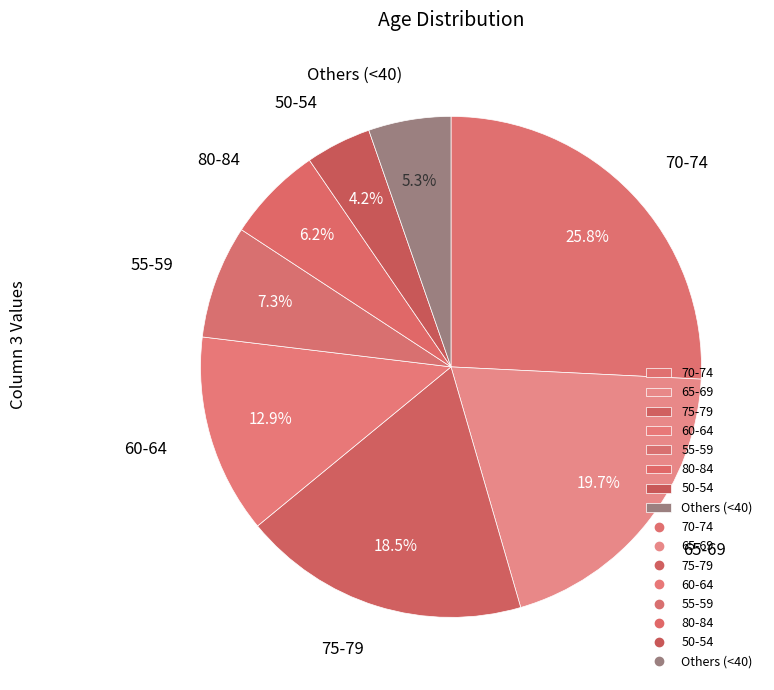

Which category has the smallest portion of the pie?

50-54